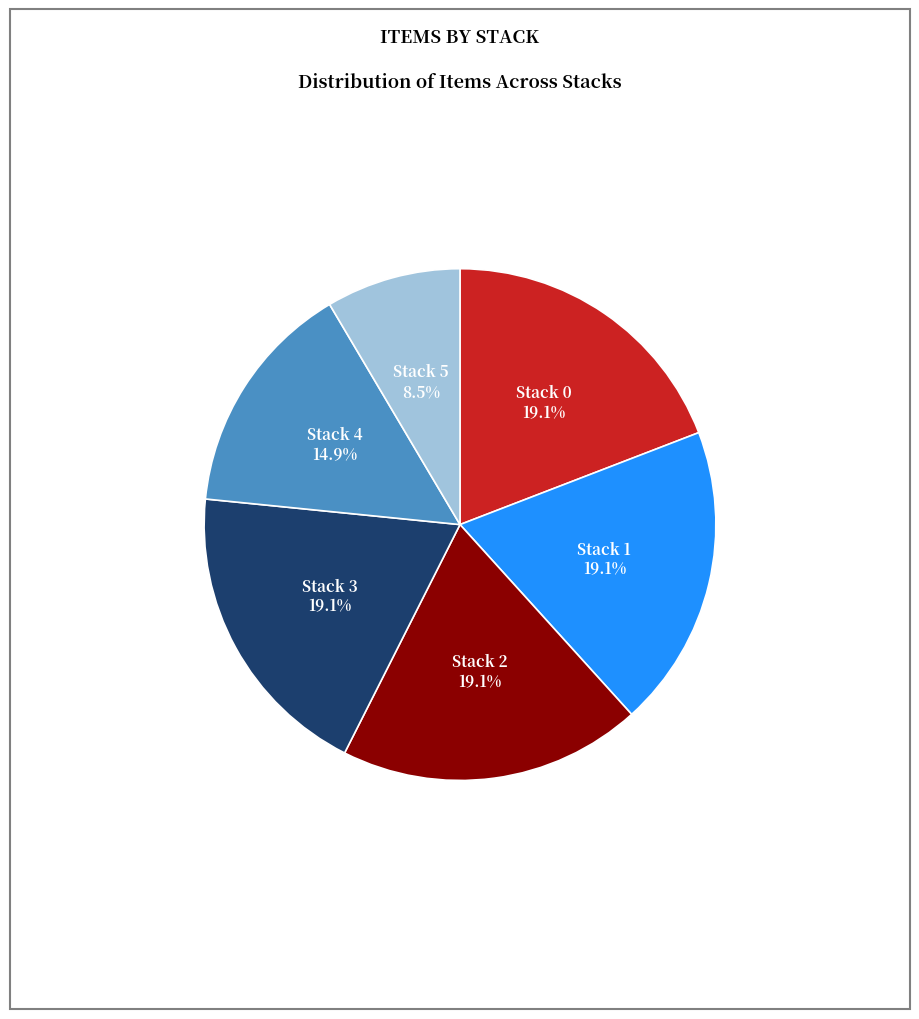

Combined, what portion of the pie is Stack 0 and Stack 5?

27.7%